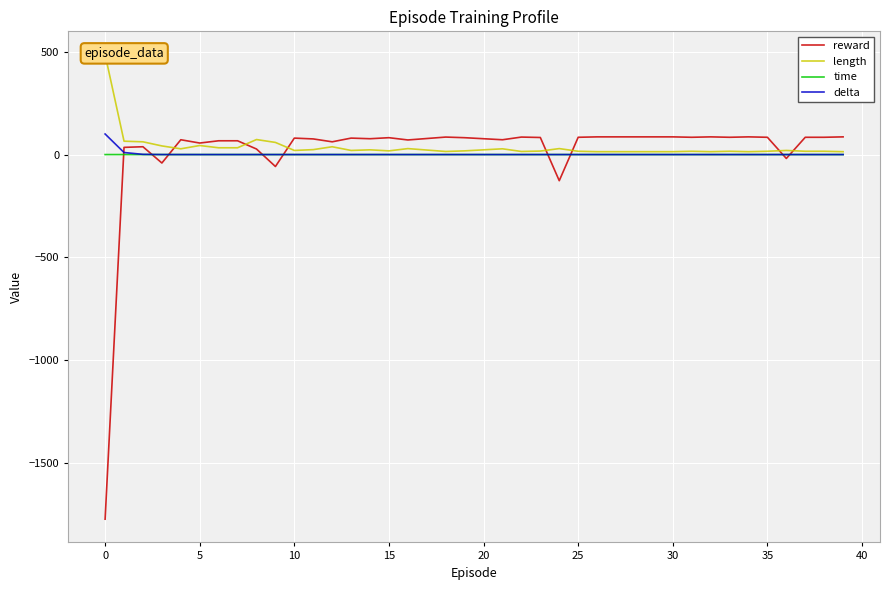

What are all the series names shown in the legend?

reward, length, time, delta